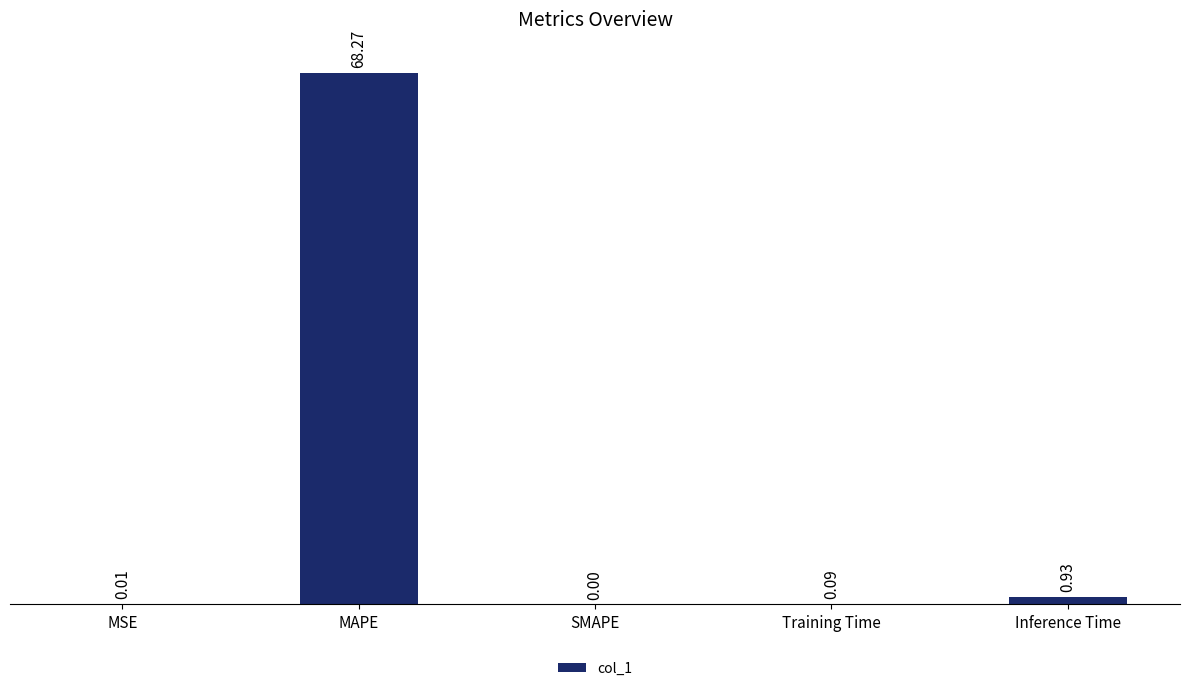

True or false: the data shows 44.7 at SMAPE.

False